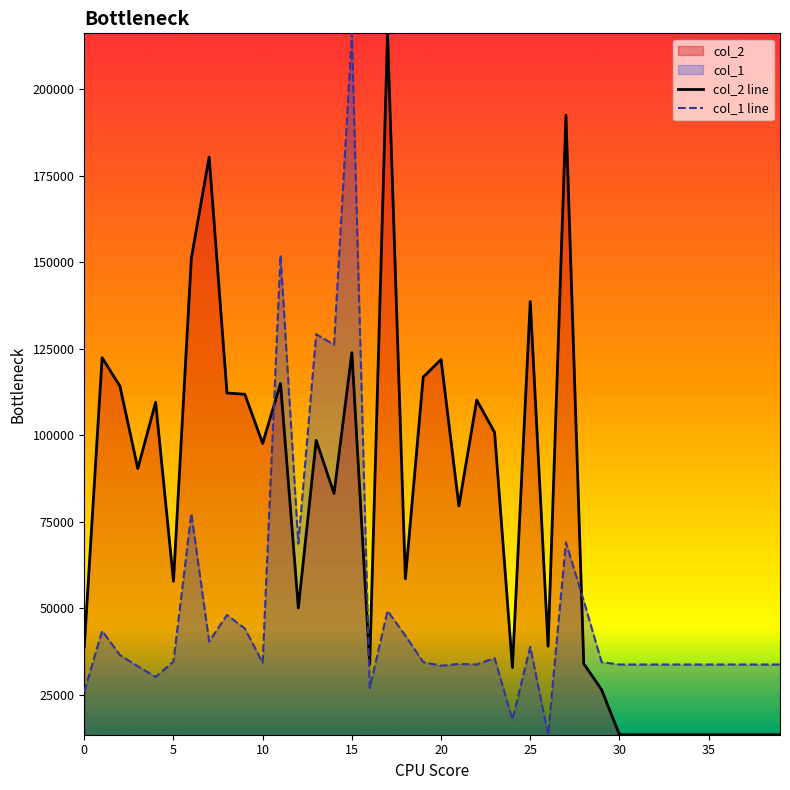

Does the chart have visible grid lines?

No